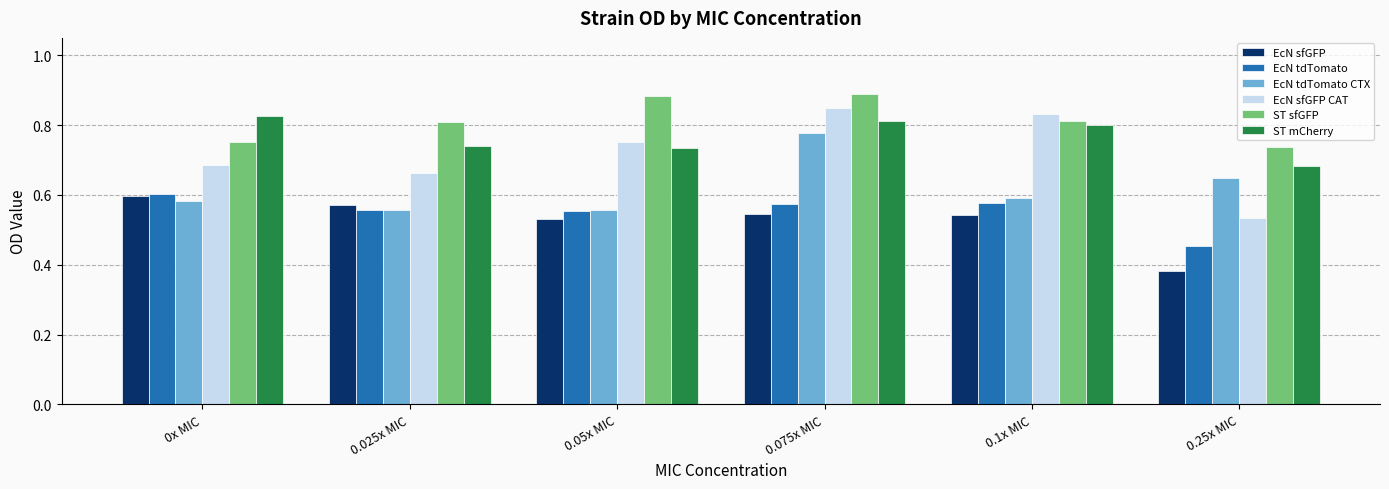

What position from the right is 0.025x MIC?

5